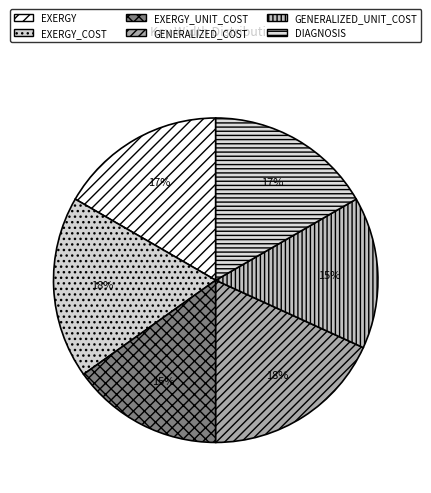

Combined, what portion of the pie is EXERGY and GENERALIZED_COST?

34.8%